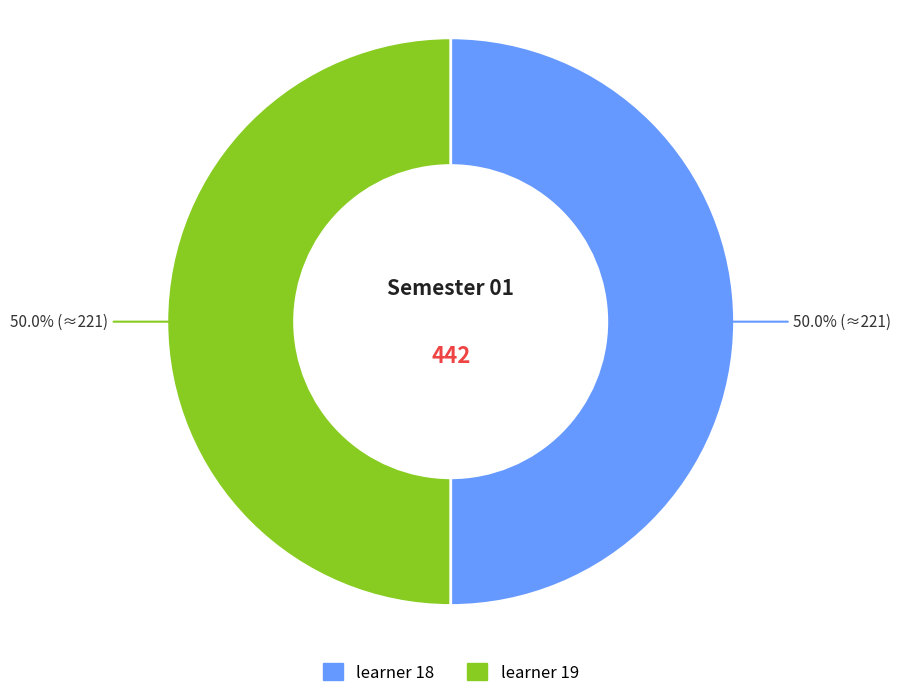

Approximately how many times larger is the value at learner 19 compared to learner 18?

1.0